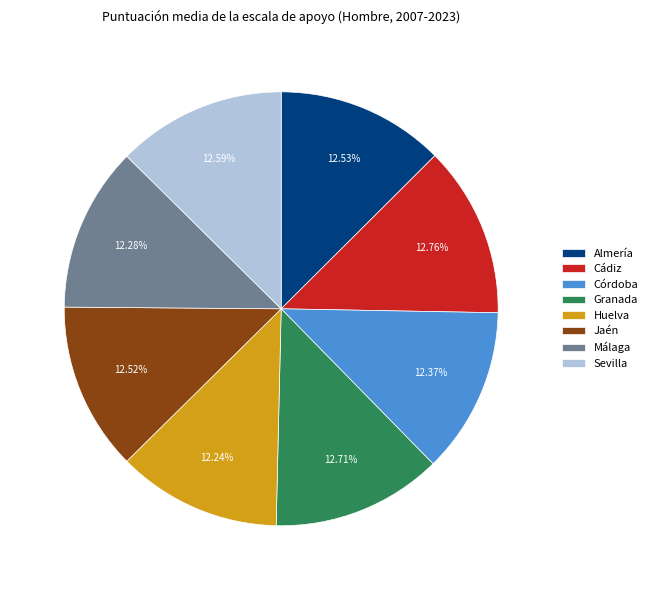

True or false: Córdoba accounts for 12% of the total.

True